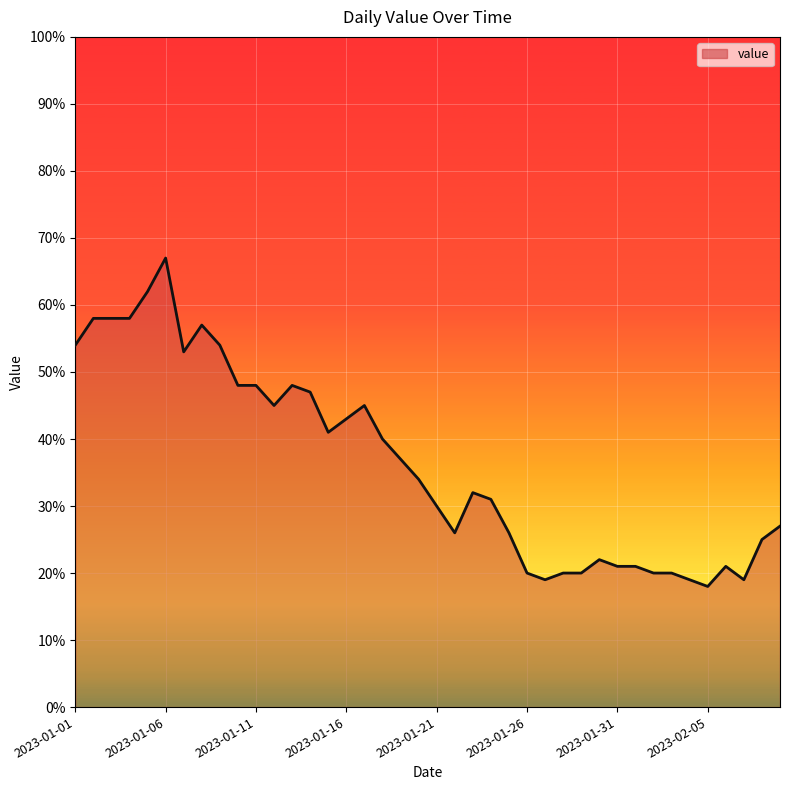

Does the chart have visible grid lines?

Yes